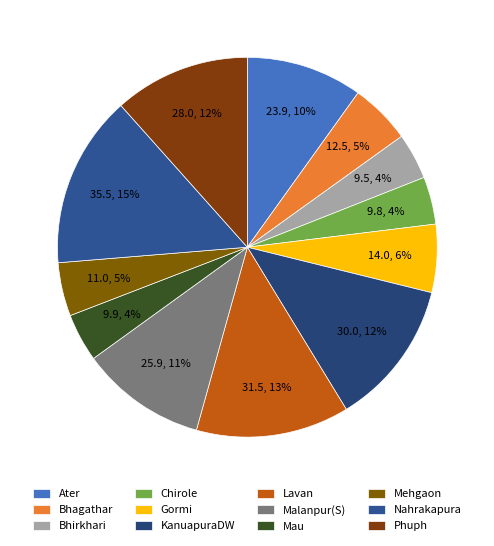

Which slice is the largest?

Nahrakapura